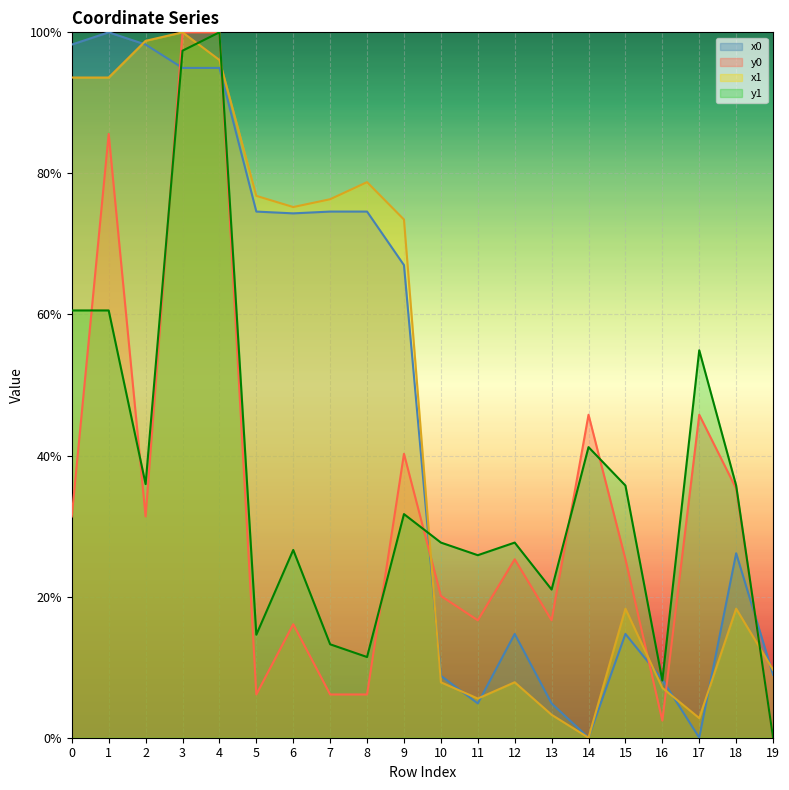

How many times do x0 and y1 cross each other?

6